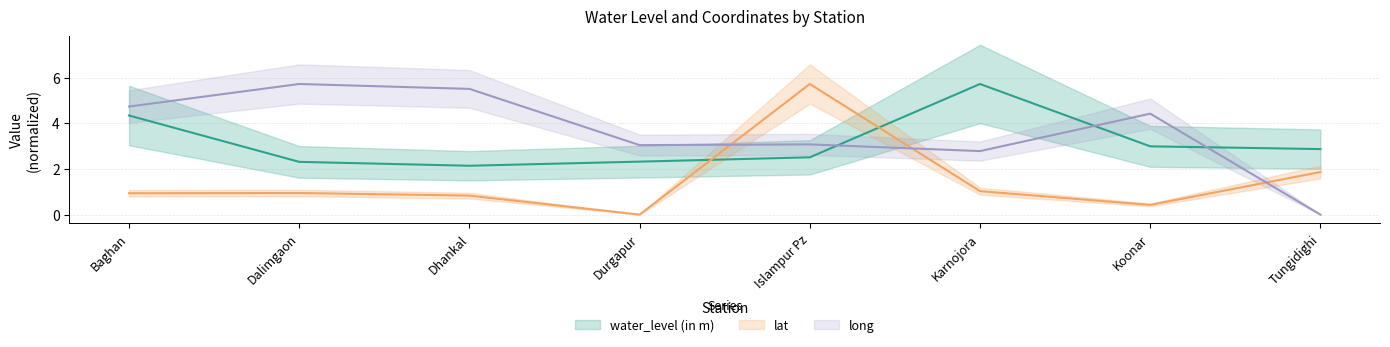

What is the difference between the second highest and minimum values in the water_level (in m) series?

2.2